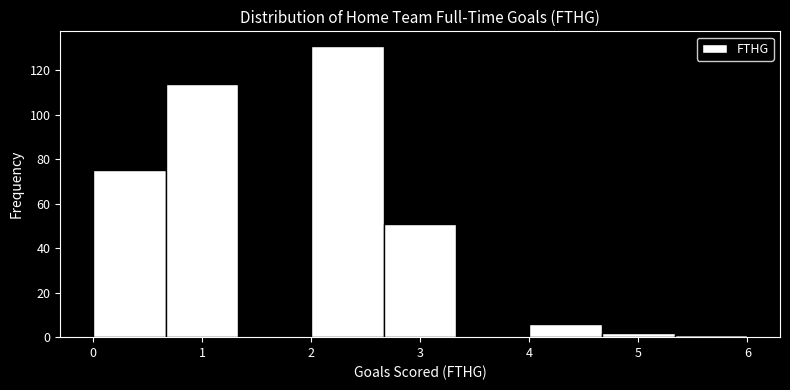

Reading left to right, list every bar in this chart as the range it spans on the x-axis followed by its height. Neither the bar edges nor the heights are printed on the chart, so give them approximately, as read against the axes.

0.0 to 0.7: 76
0.7 to 1.3: 114
1.3 to 2.0: 0
2.0 to 2.7: 132
2.7 to 3.3: 52
3.3 to 4.0: 0
4.0 to 4.7: 6
4.7 to 5.3: 2
5.3 to 6.0: under 2